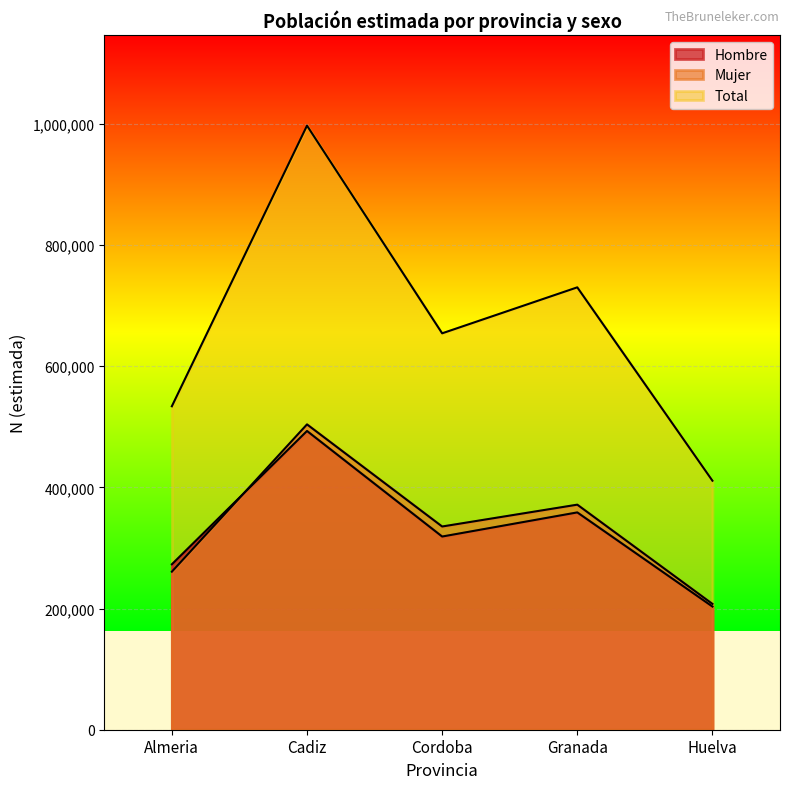

What is the smallest value displayed?

203308